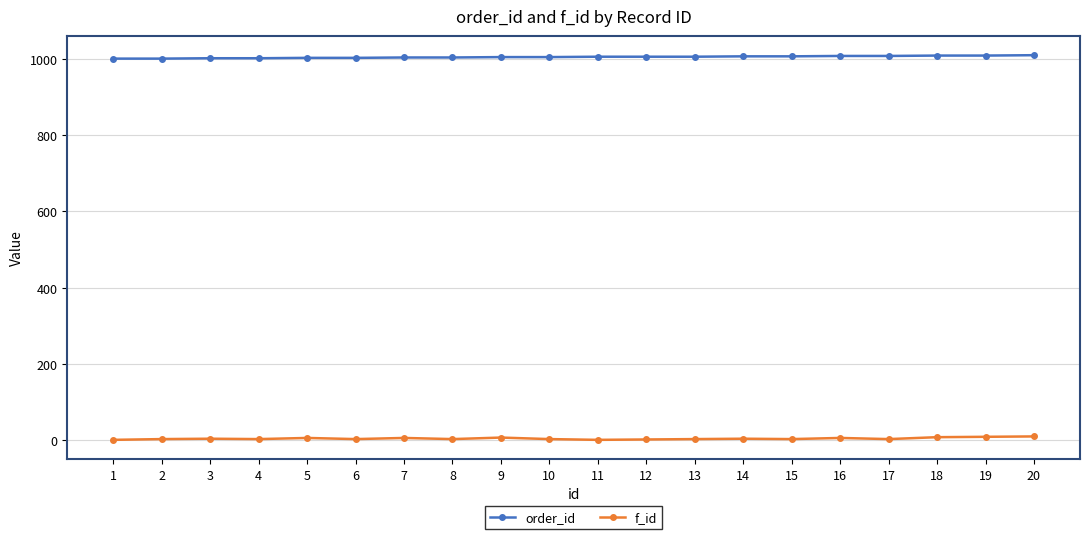

What is the total value across all series at 14?

1011